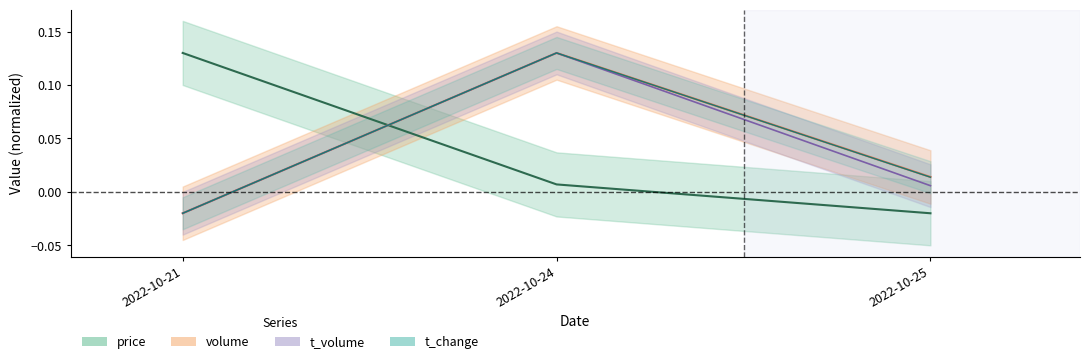

How many positive values does the volume series have?

2